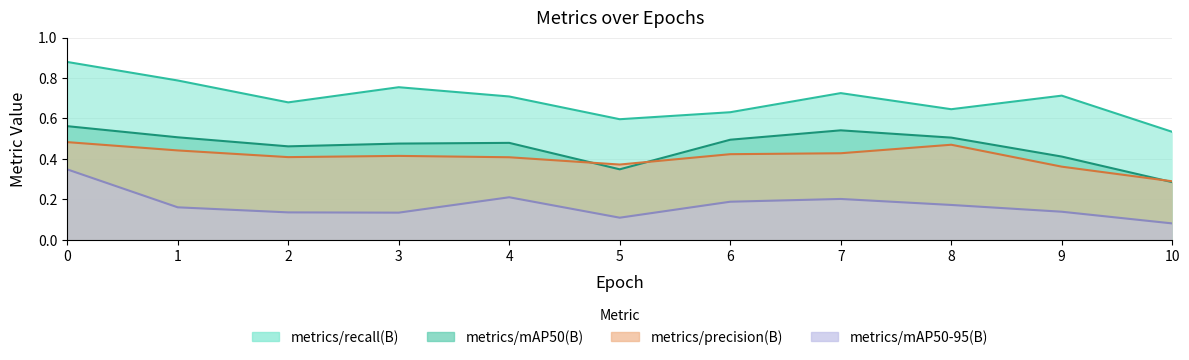

The metrics/mAP50-95(B) series shows 0.1 at 2. True or false?

True